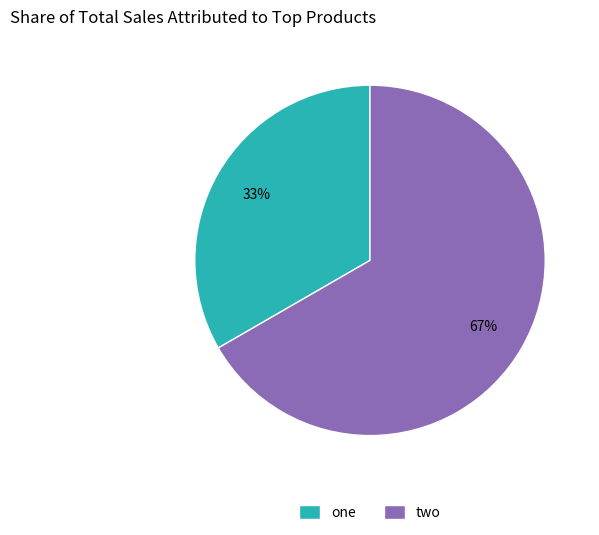

Rank the categories by value from lowest to highest.

one, two